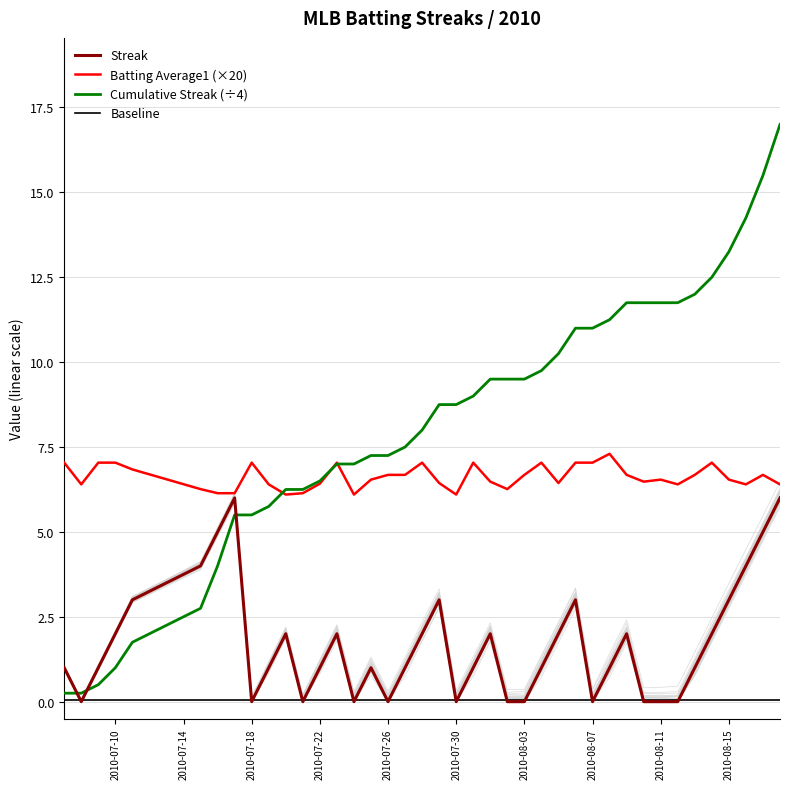

The value of Batting Average1 (×20) at 2010-07-22 is 6.4. True or false?

True